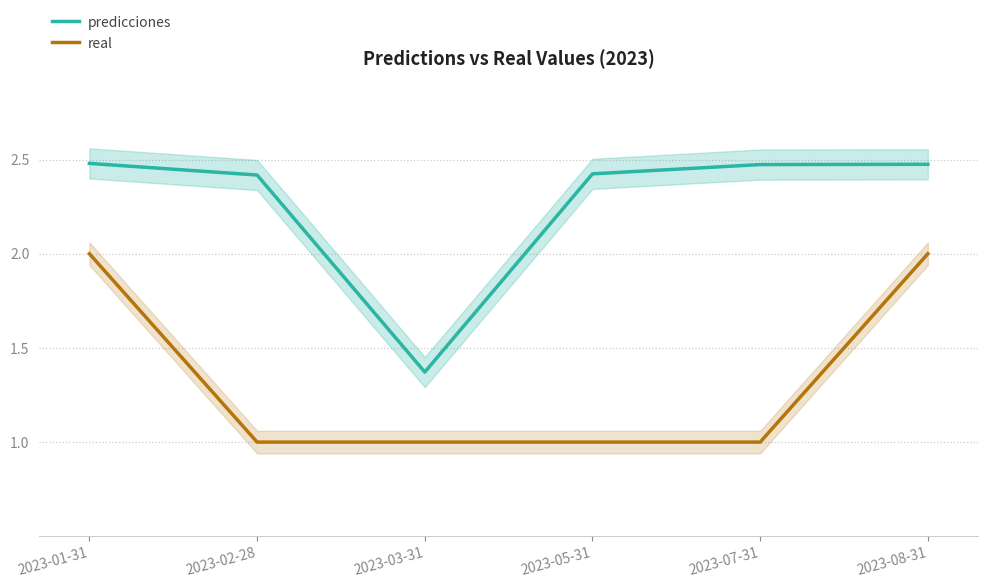

True or false: predicciones and real intersect in this chart.

False